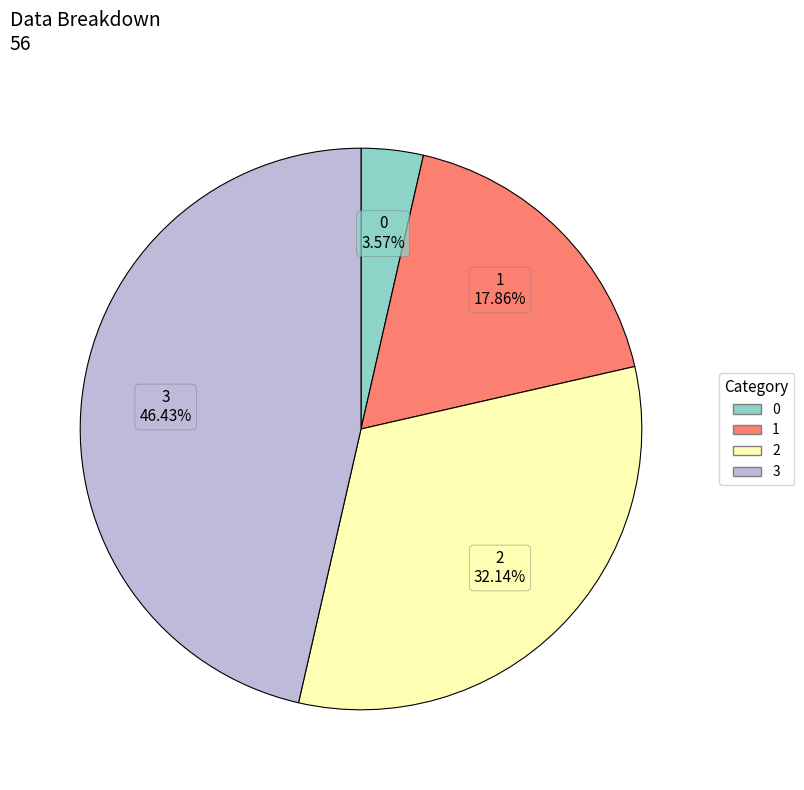

Between 0 and 2, which is larger?

2